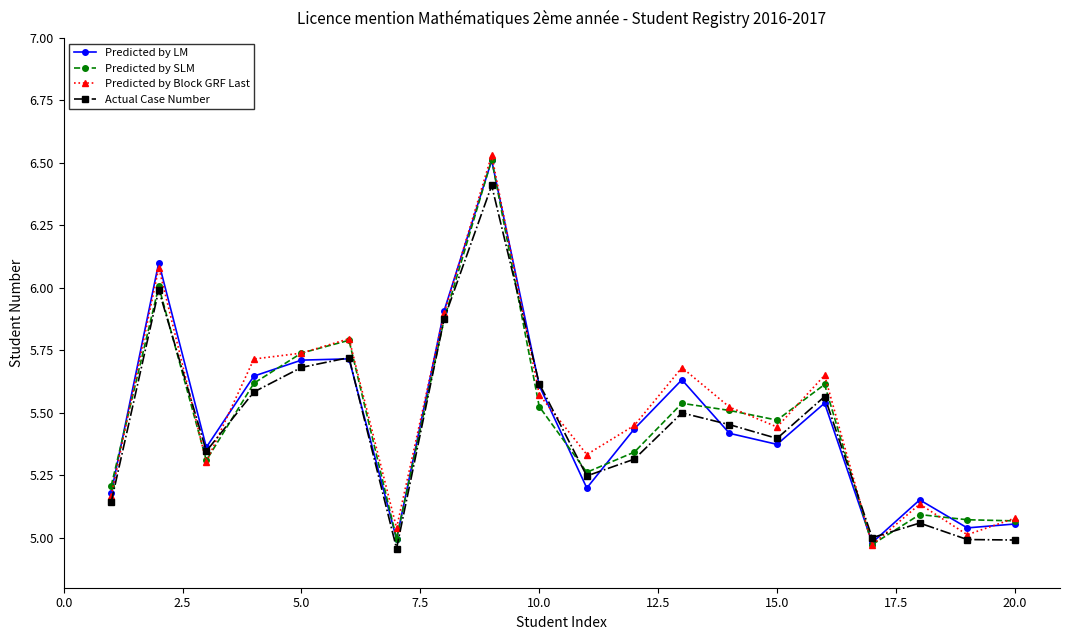

Is this an area chart (filled region under the line)?

No